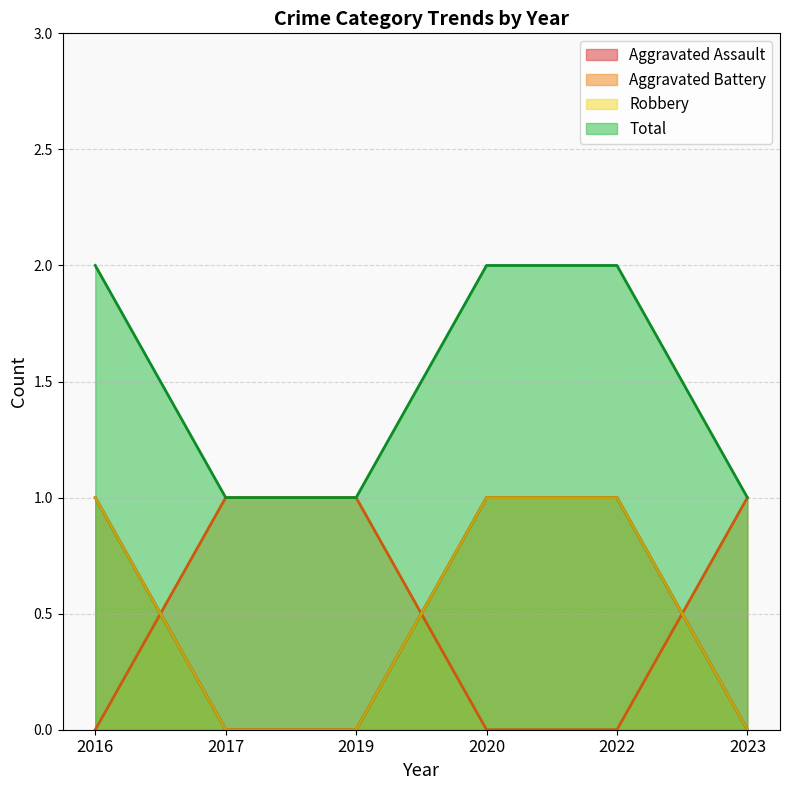

Between 2019 and 2016, which is larger?

2016